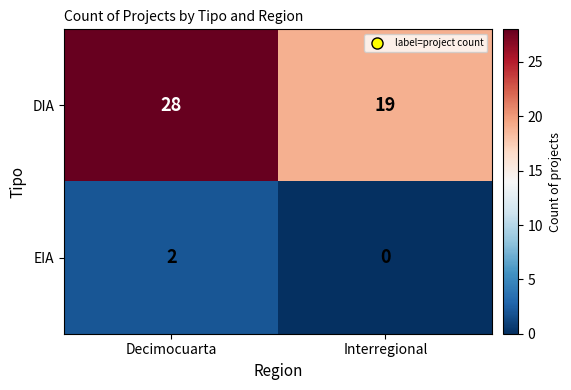

At which category does the chart reach its peak across all series?

Decimocuarta